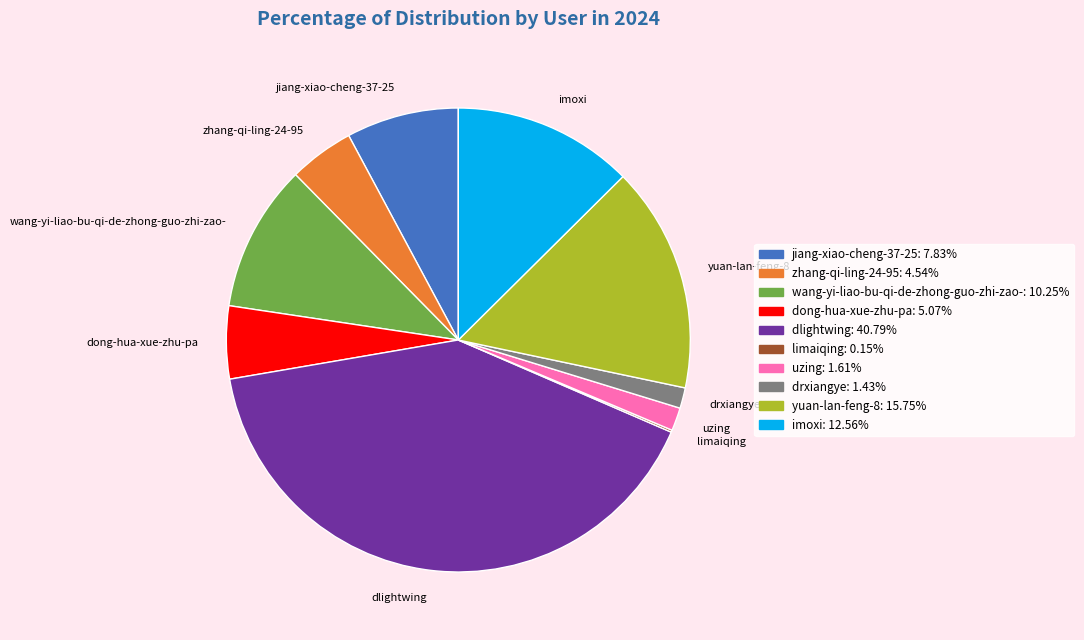

Which slice is the largest?

dlightwing